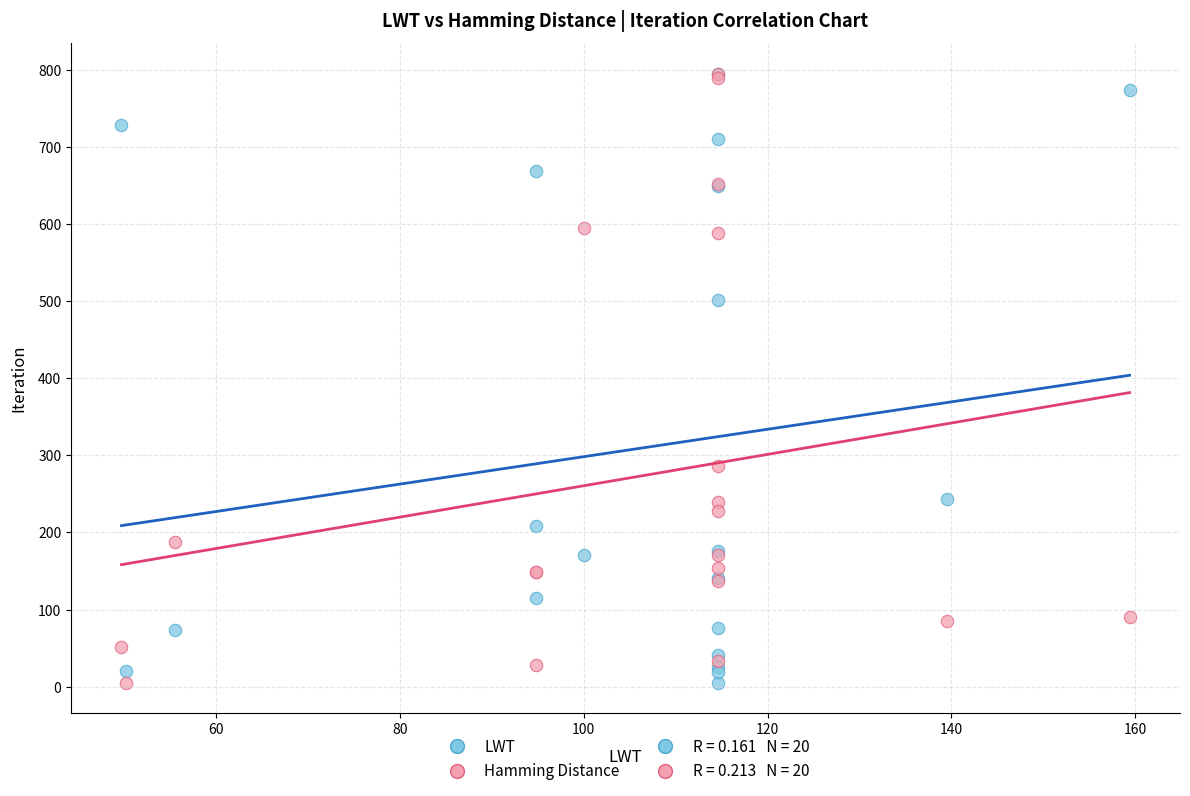

In the LWT series, what Y value is closest to 400?

502.0